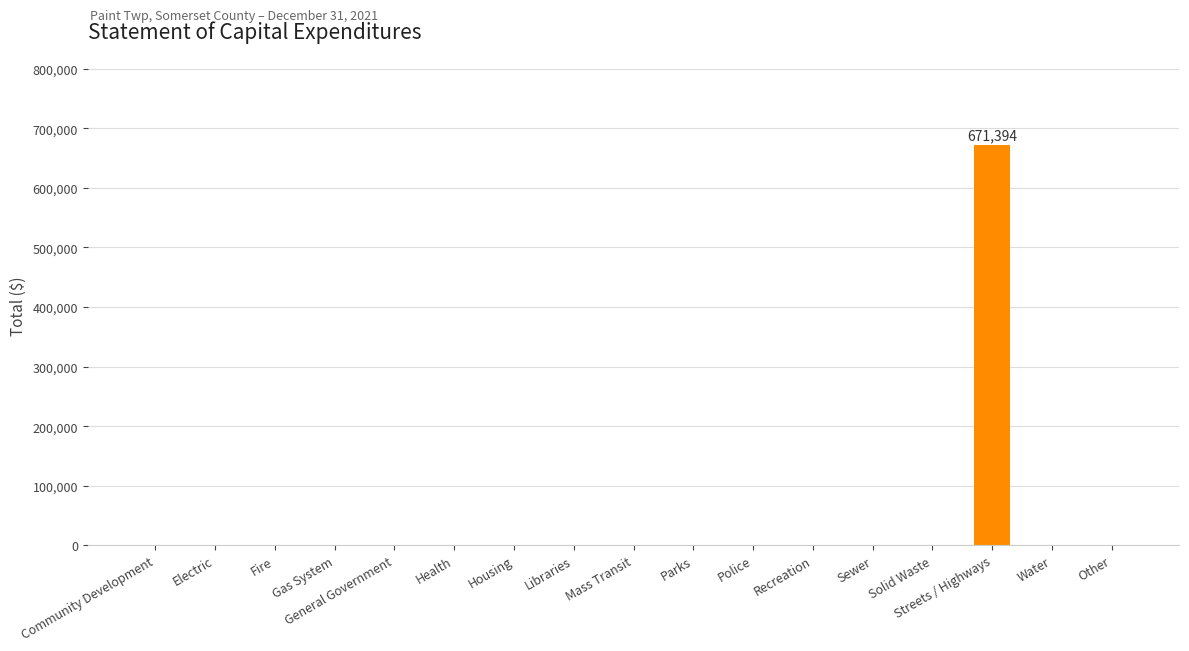

At which category does the chart reach its peak across all series?

Streets / Highways